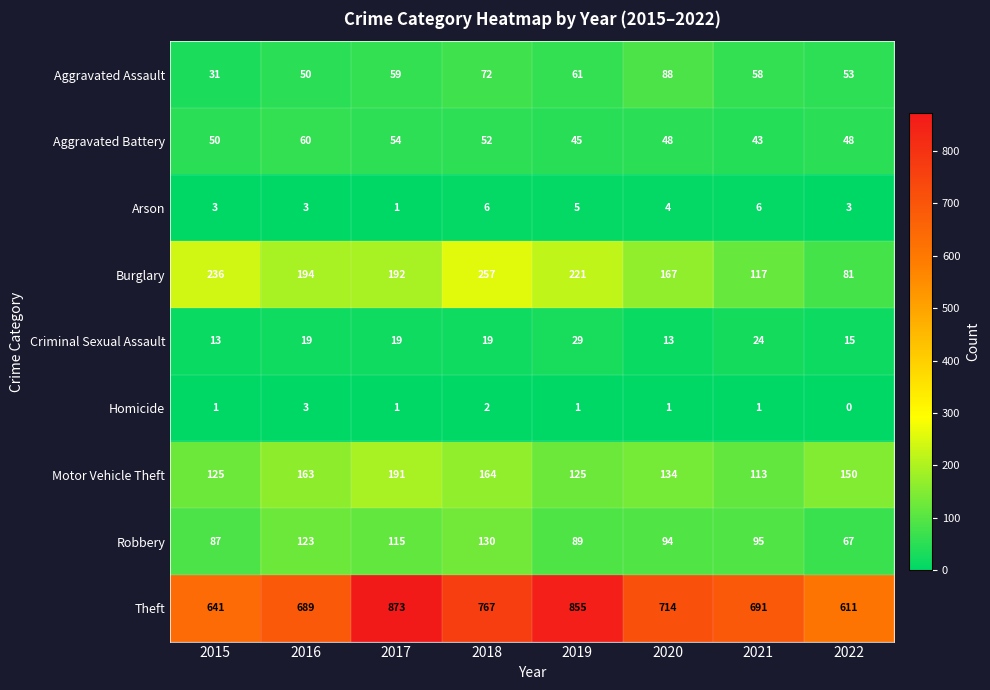

How many data points in Robbery are less than 95?

4